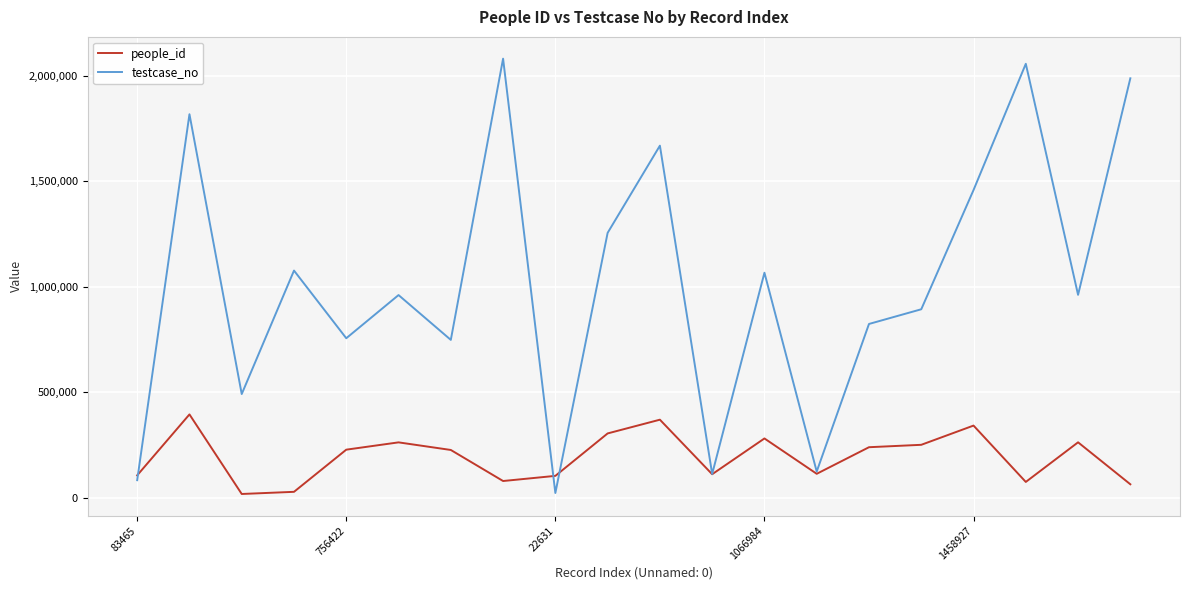

Which series has the largest range (max minus min)?

testcase_no